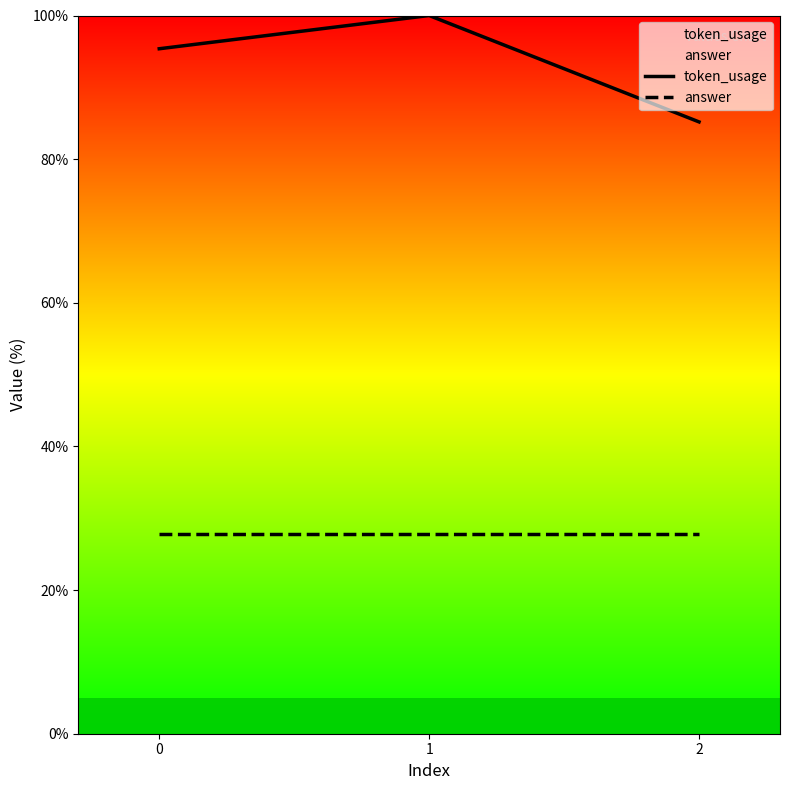

At which category is the sum across all series the highest?

1